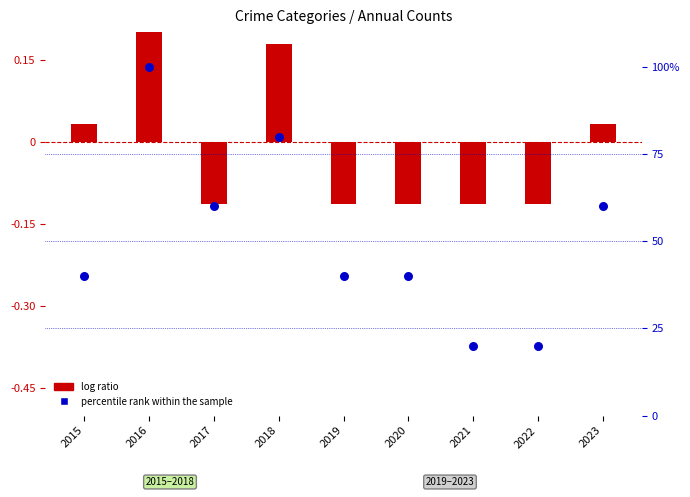

Which series contains the highest Y value?

percentile rank within the sample